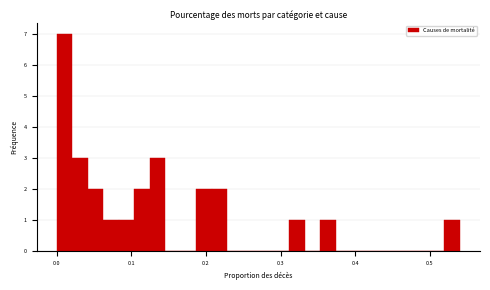

Around what value on the x-axis is the tallest bar? Give the approximate position of its centre, as read against the axis.

0.01